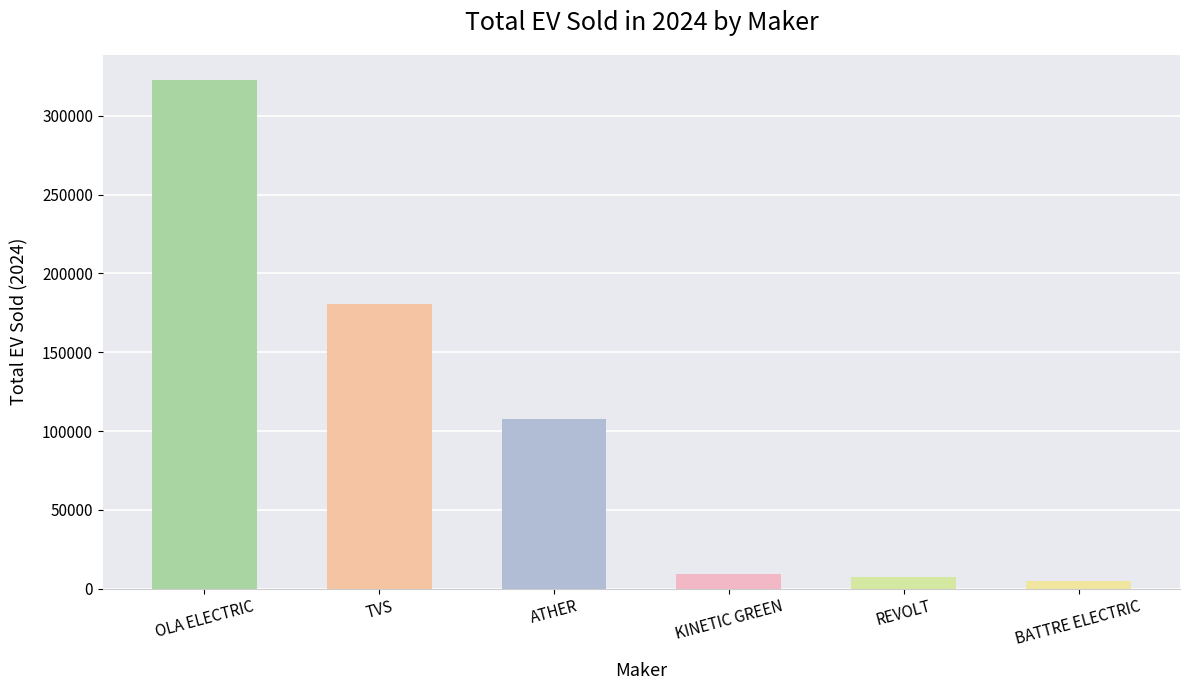

What is the change in value from REVOLT to BATTRE ELECTRIC?

-2413